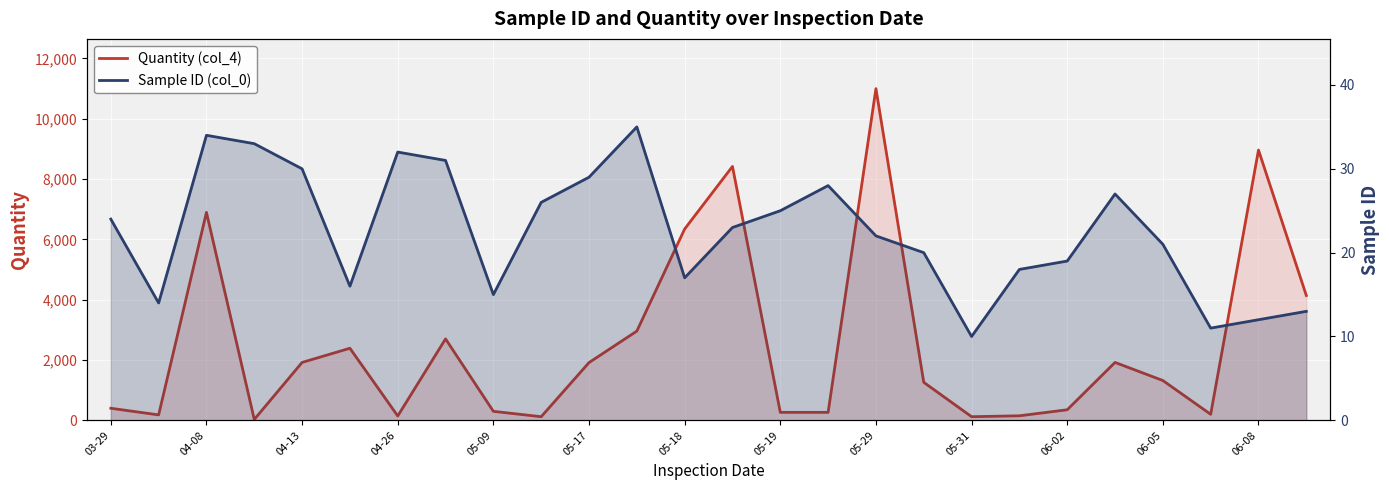

Rank the series by their average value, from highest to lowest.

Quantity (col_4), Sample ID (col_0)